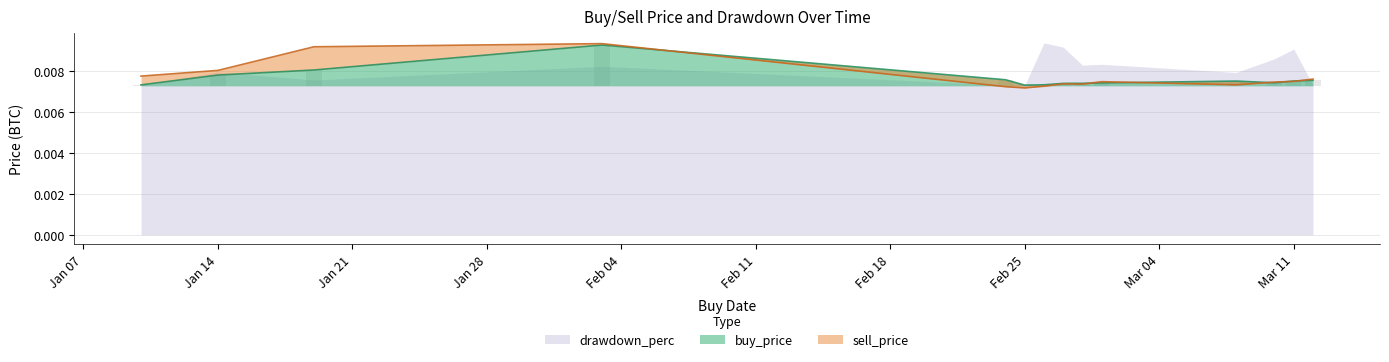

Which category has the highest value across all series?

2019-02-03